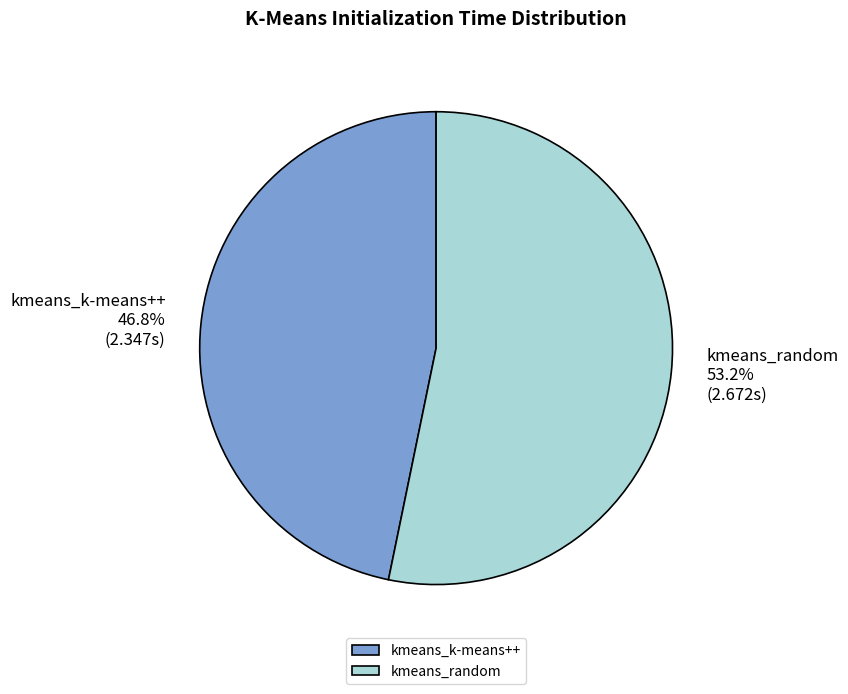

To the nearest percent, what is the average slice percentage?

50%